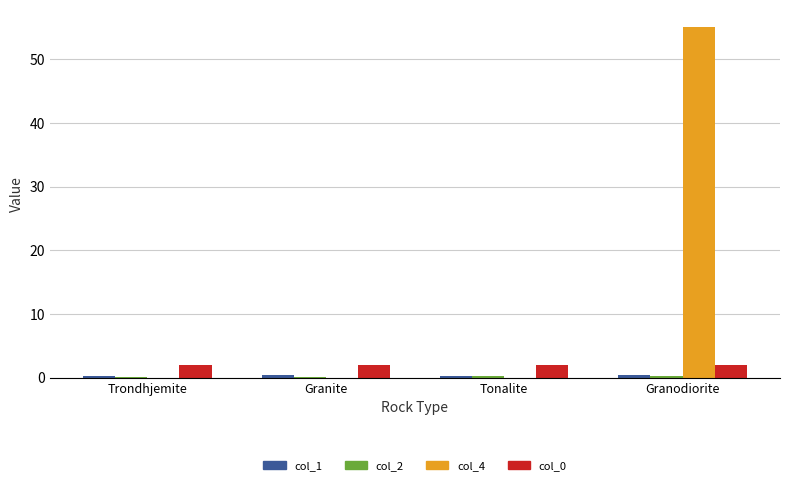

How many distinct data groups are displayed?

4